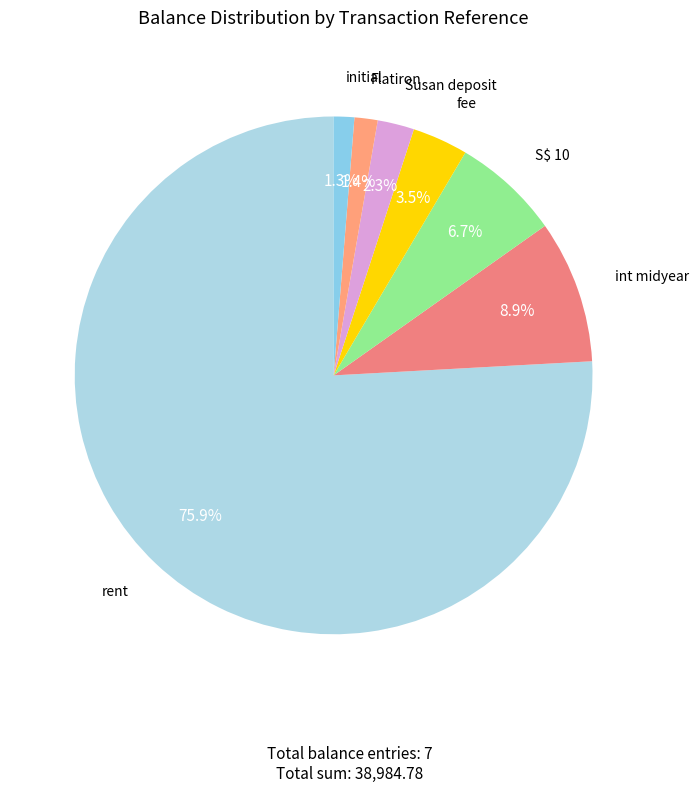

How many slices are in this pie chart?

7